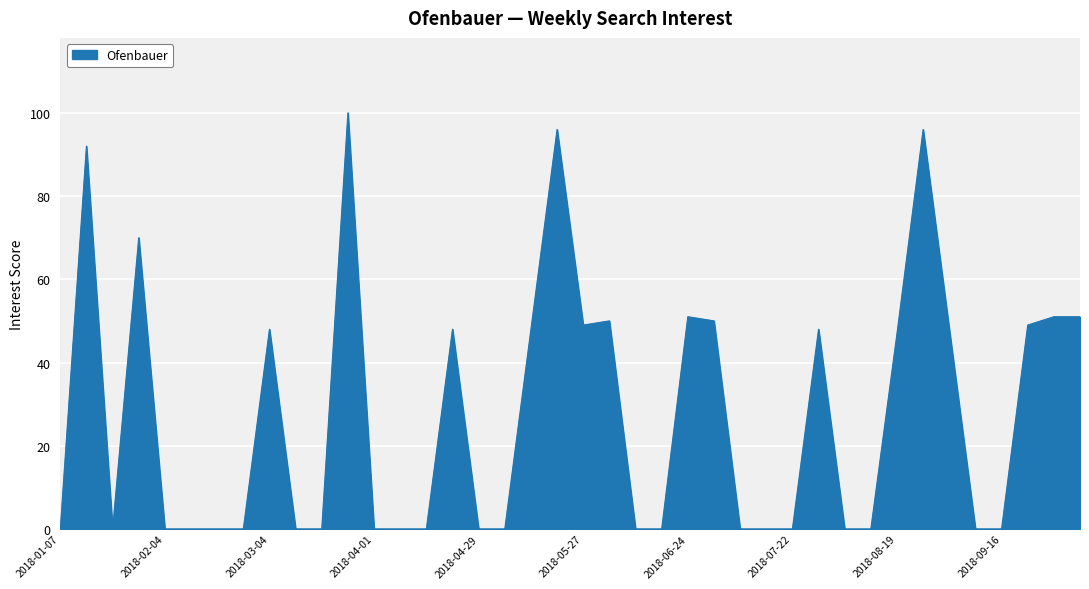

What is the difference between the maximum and minimum values?

100